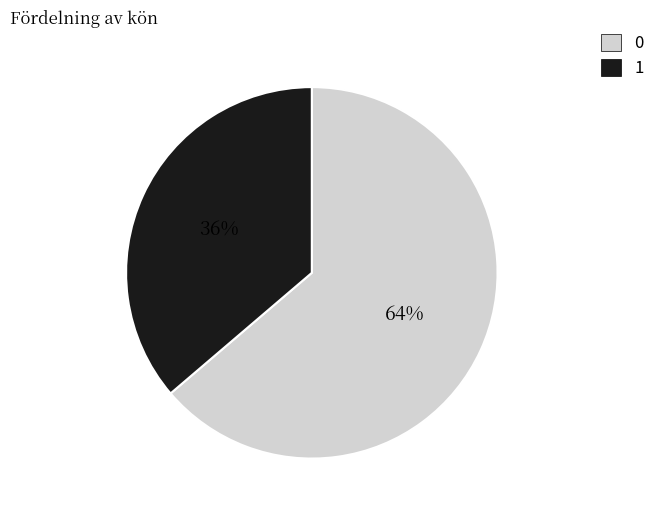

To the nearest percent, what is the combined percentage of 0 and 1?

100%